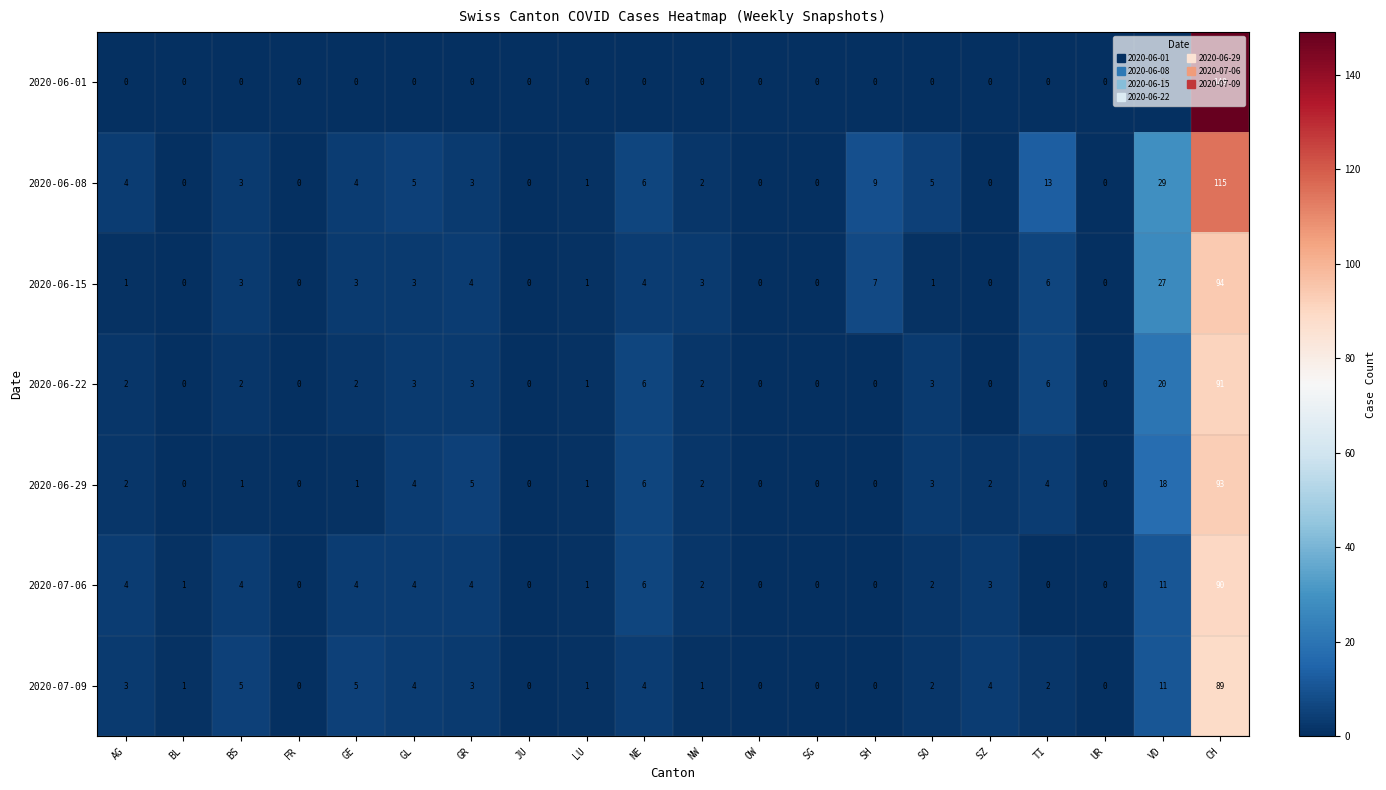

Which label corresponds to the largest value in the chart?

CH